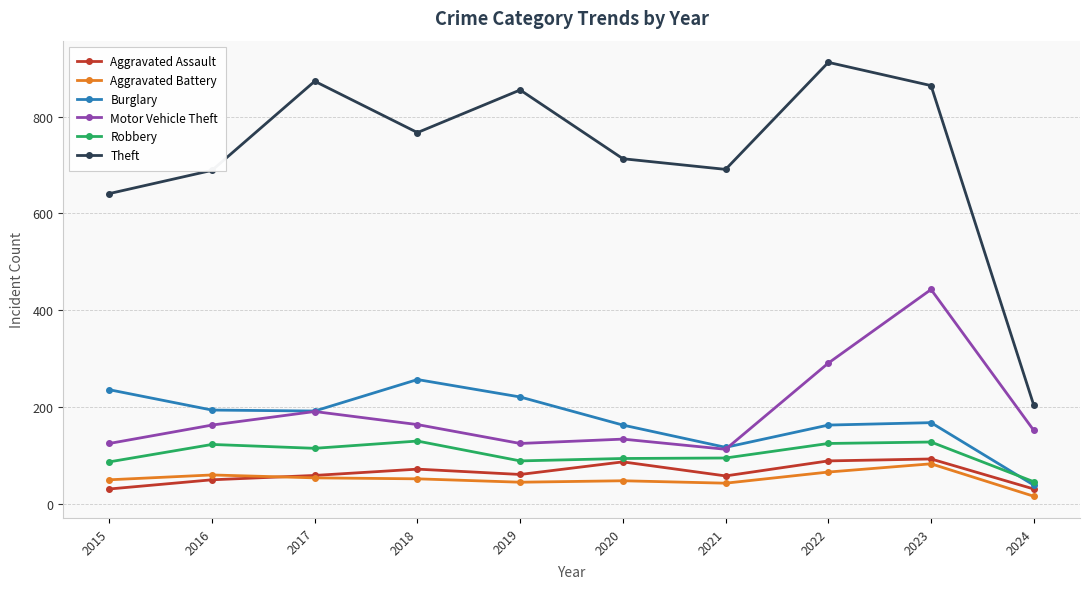

At which label is Theft closest to 558?

2015